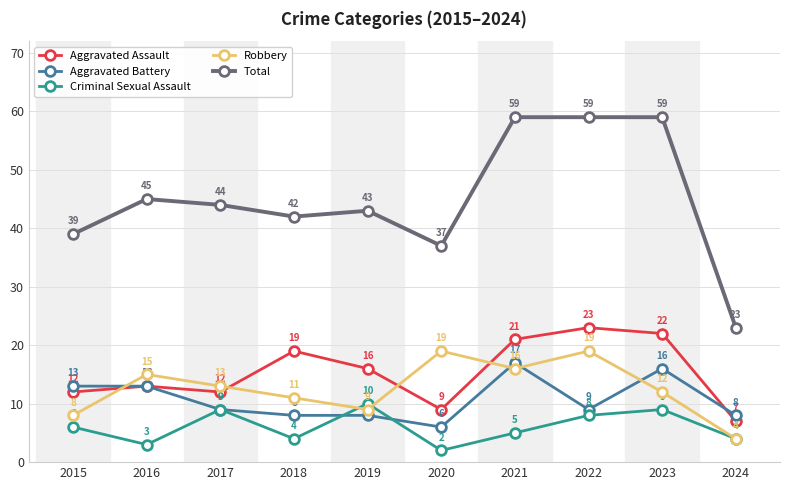

Which series changed the most between 2019 and 2020?

Robbery